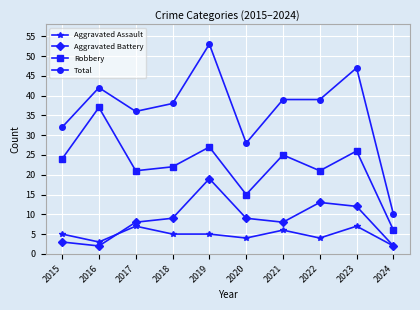

What is the smallest value displayed?

2